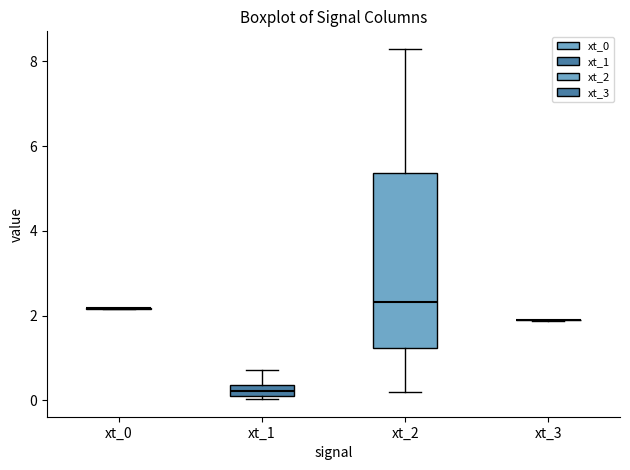

Which box is the tallest, from its lower edge to its upper edge?

xt_2